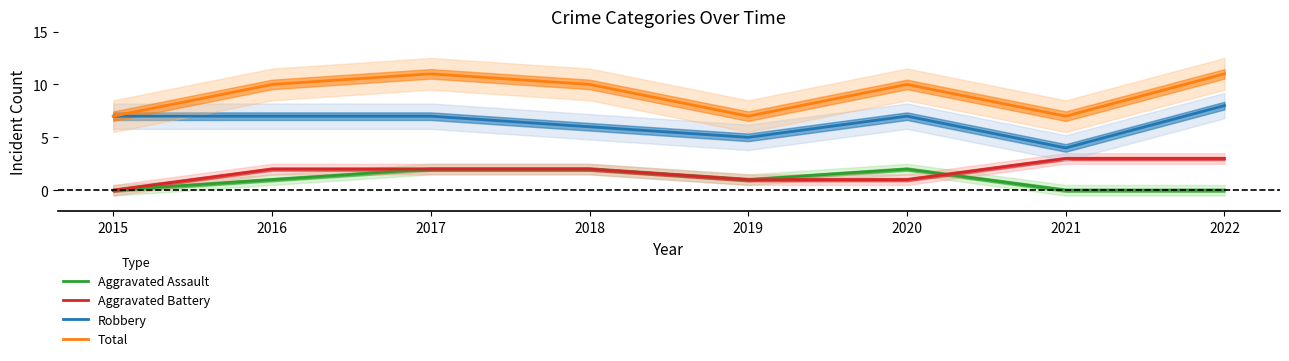

True or false: Total and Aggravated Assault intersect in this chart.

False